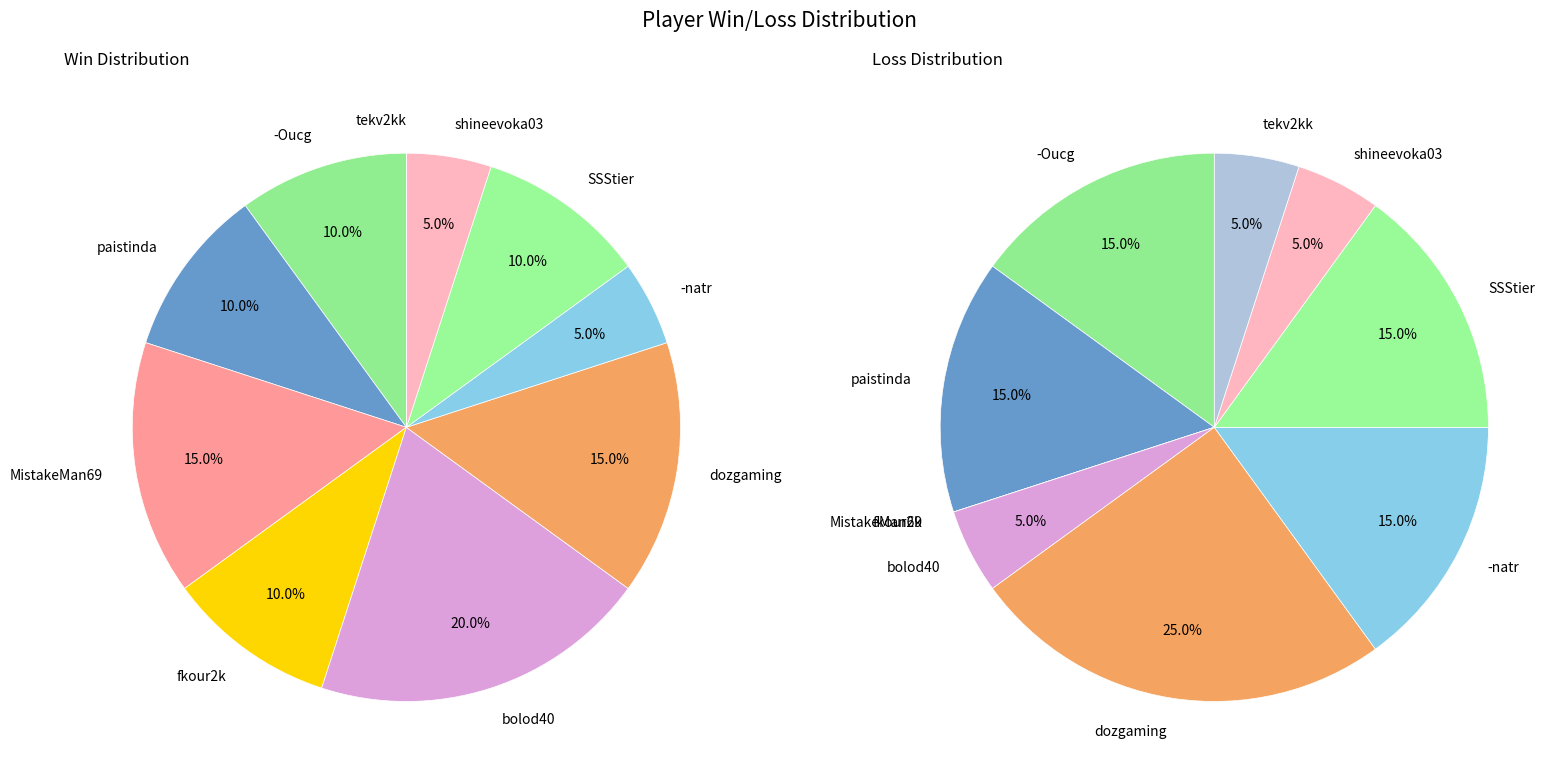

Is it true that shineevoka03 is 5% of the pie?

True